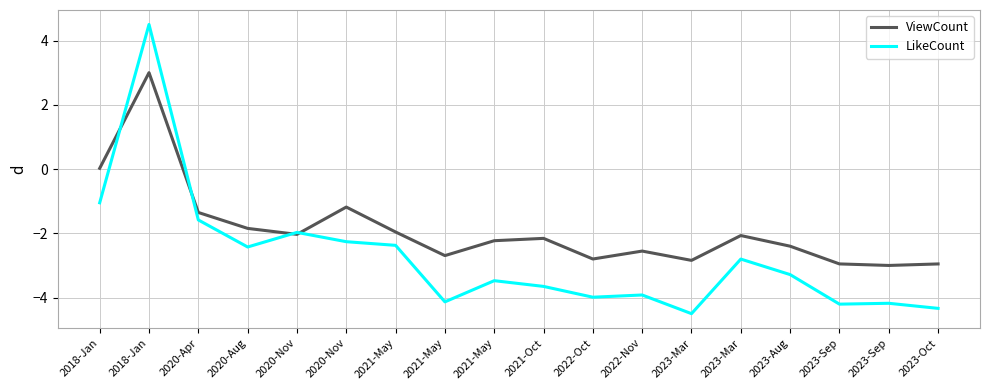

What are all the series names shown in the legend?

ViewCount, LikeCount